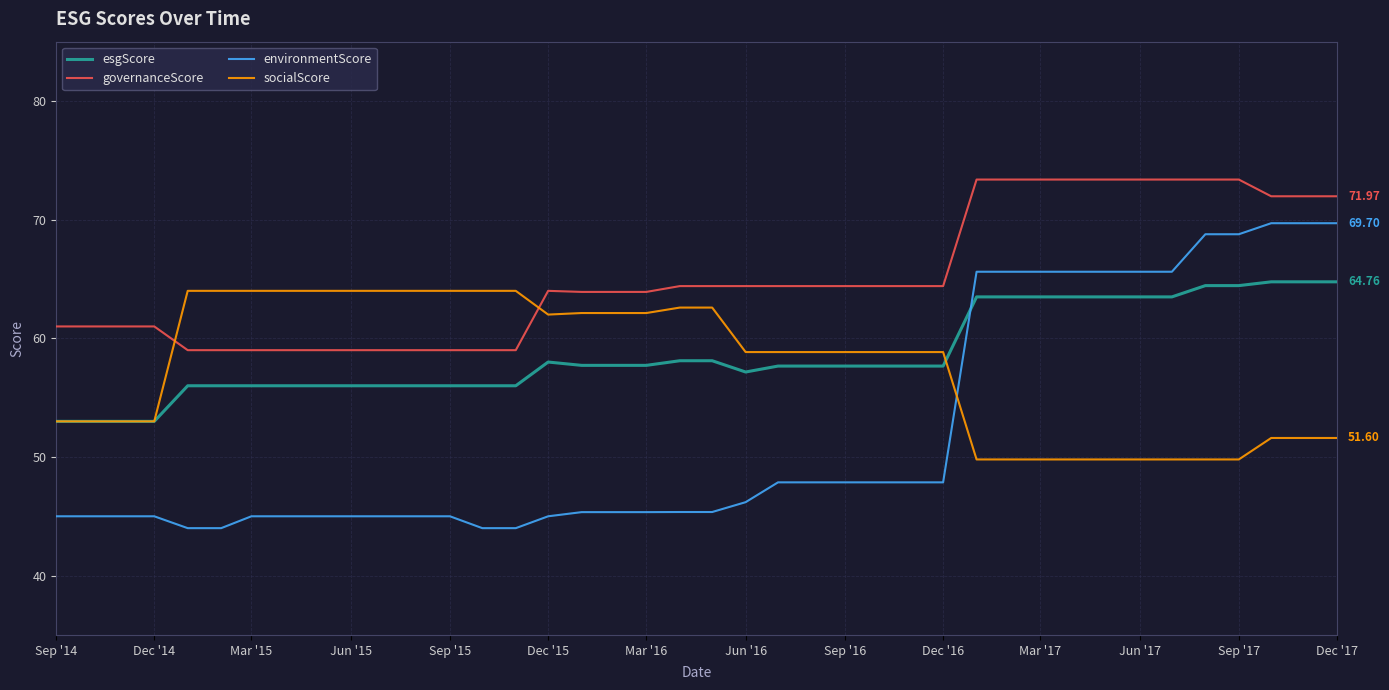

True or false: esgScore and environmentScore intersect in this chart.

True